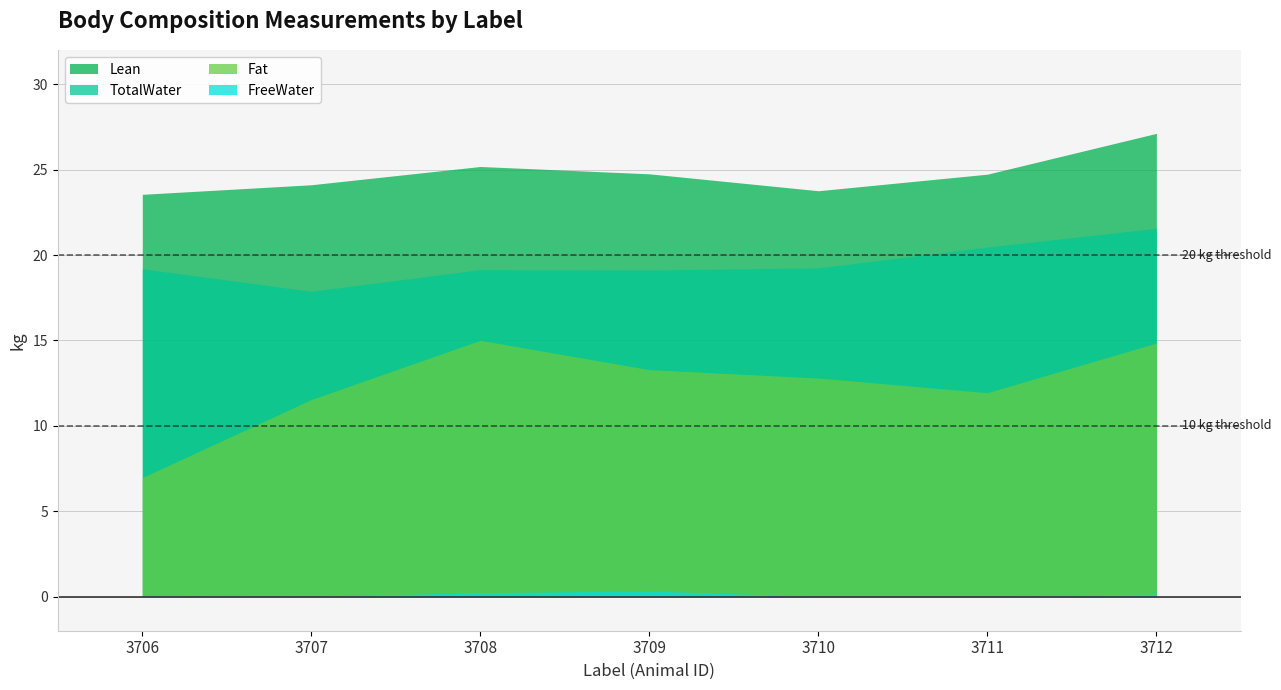

What is the sum of all TotalWater values?

136.7